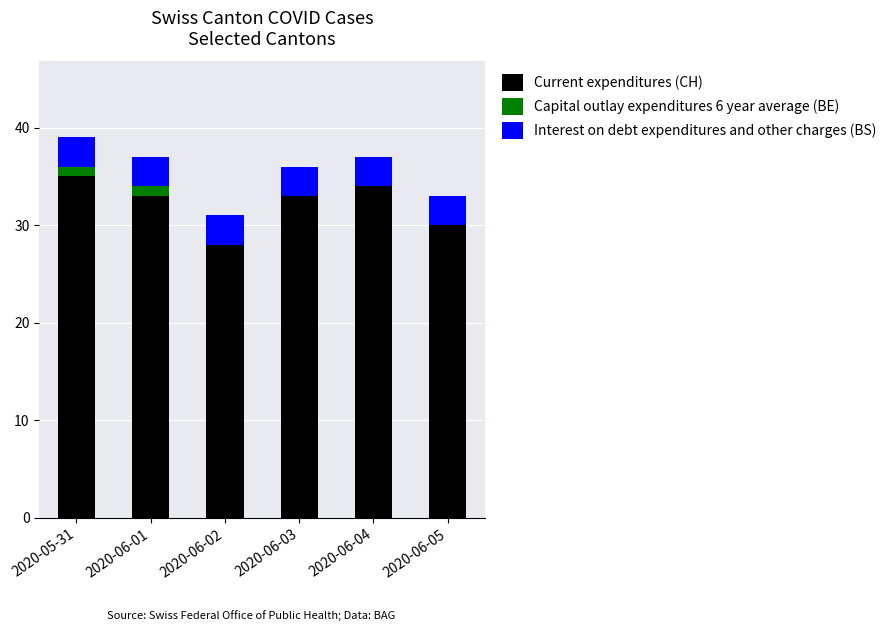

What is the sum of the Current expenditures (CH) values at 2020-06-01 and 2020-06-05?

63